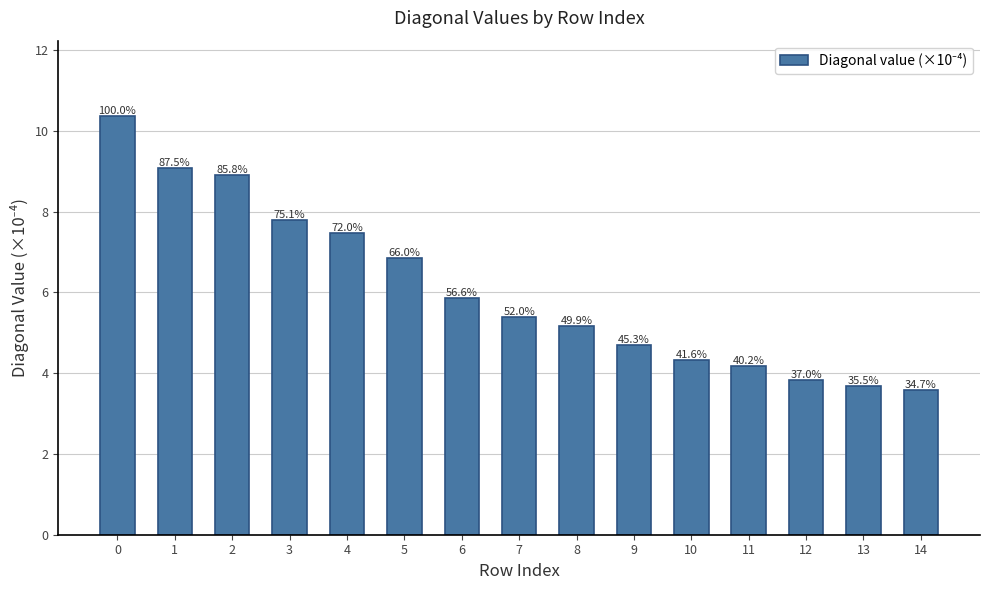

Reading left to right, list all the values displayed in this chart.

0=10.4	1=9.1	2=8.9	3=7.8	4=7.5	5=6.8	6=5.9	7=5.4	8=5.2	9=4.7	10=4.3	11=4.2	12=3.8	13=3.7	14=3.6